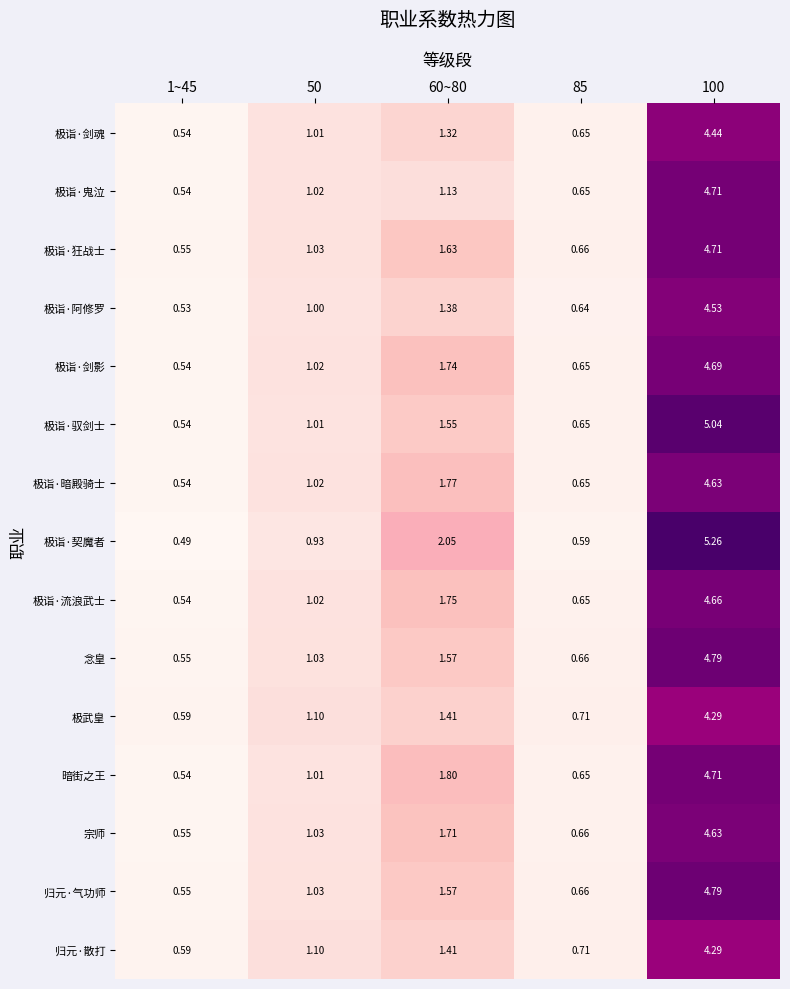

Which series has the widest spread of values?

极诣·契魔者